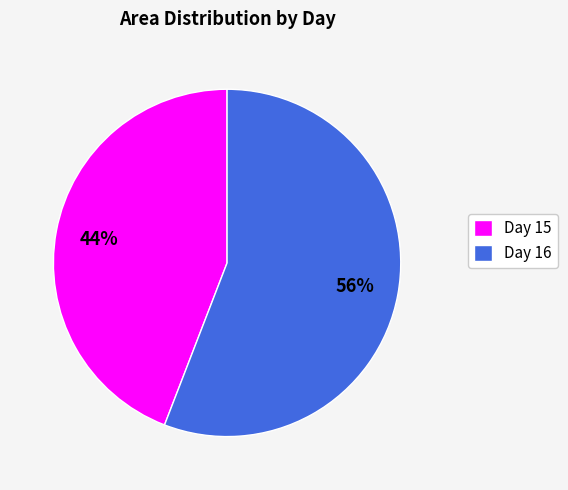

What is the largest slice in the pie chart?

Day 16